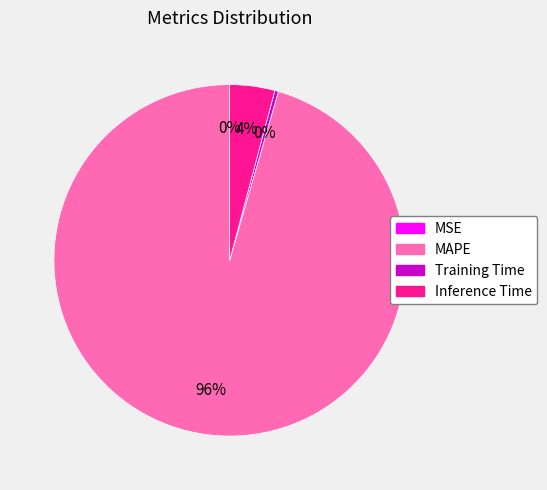

What percentage is the Inference Time slice, to the nearest percent?

4%